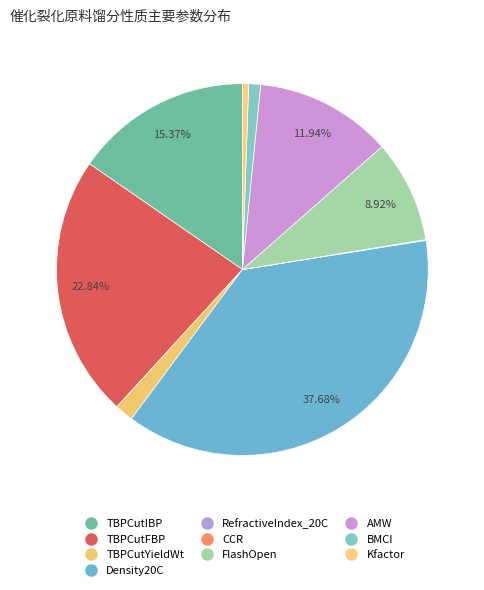

The TBPCutYieldWt slice represents 14% of the pie. True or false?

False